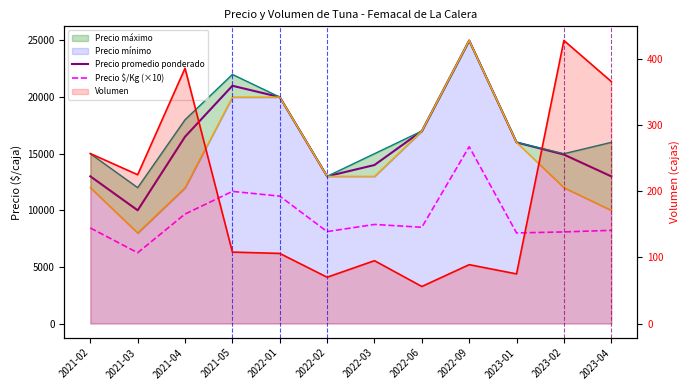

Is it true that Precio promedio ponderado equals 22567 at 2023-04?

False